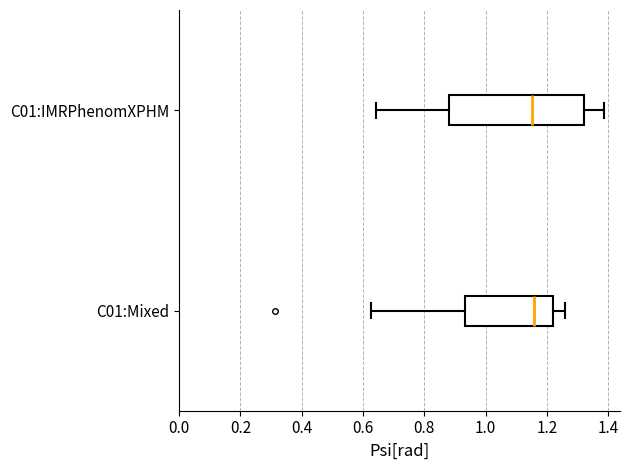

Where is the left edge of the box for C01:Mixed on the x-axis? The values are not printed on the chart, so give them approximately, as read against the axis.

0.94